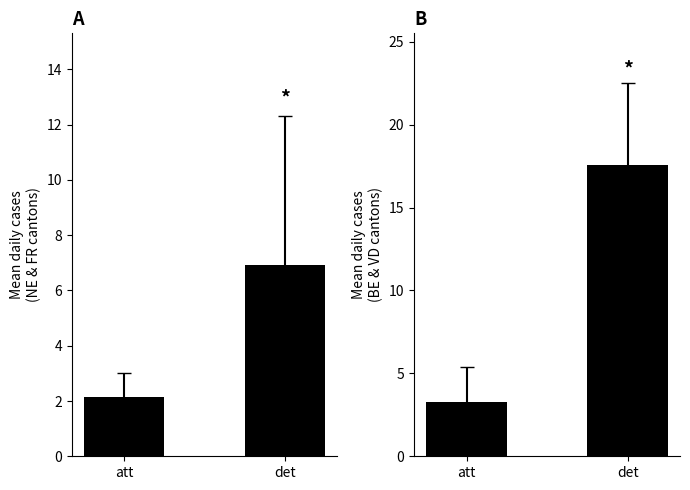

Which has a higher value, att or det?

det